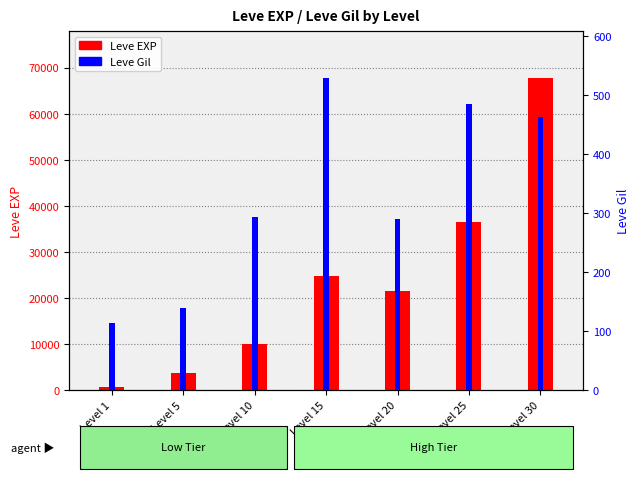

Which label corresponds to the smallest value in the chart?

Level 1